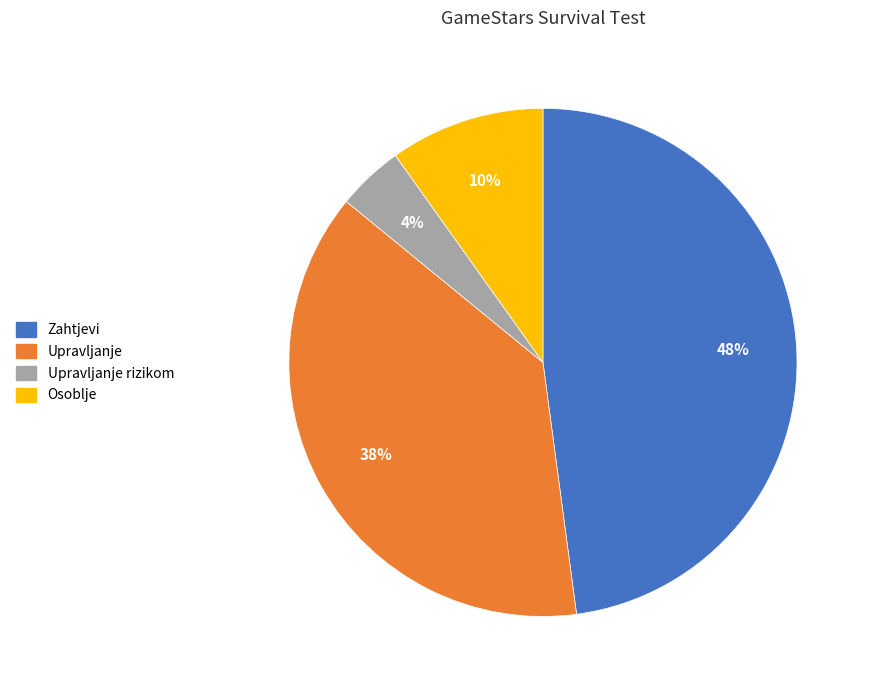

To the nearest percent, what percentage of the pie is Upravljanje?

38%